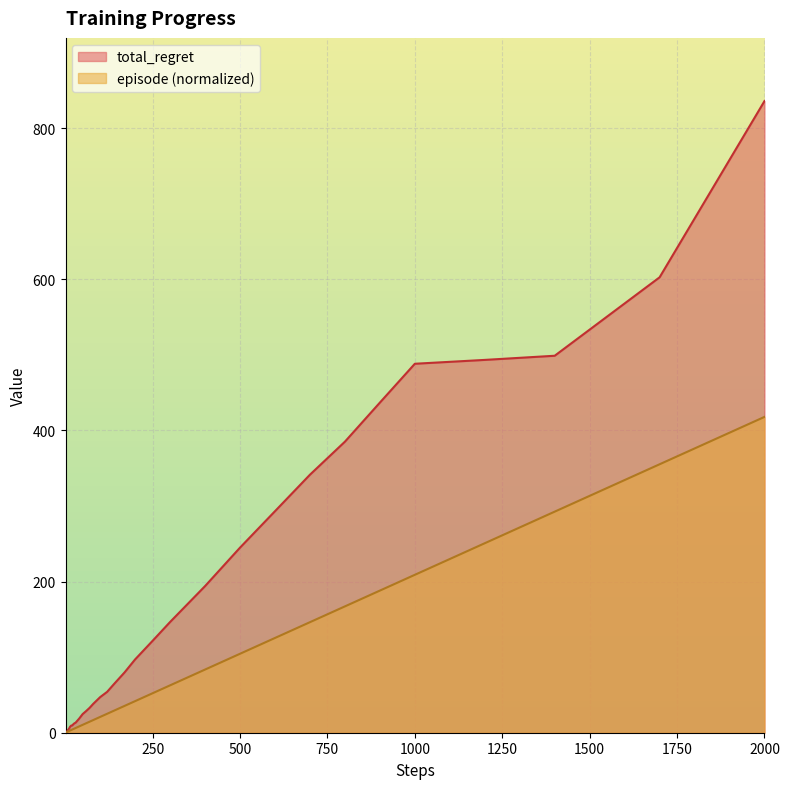

At which label does episode (normalized) reach its peak?

2000